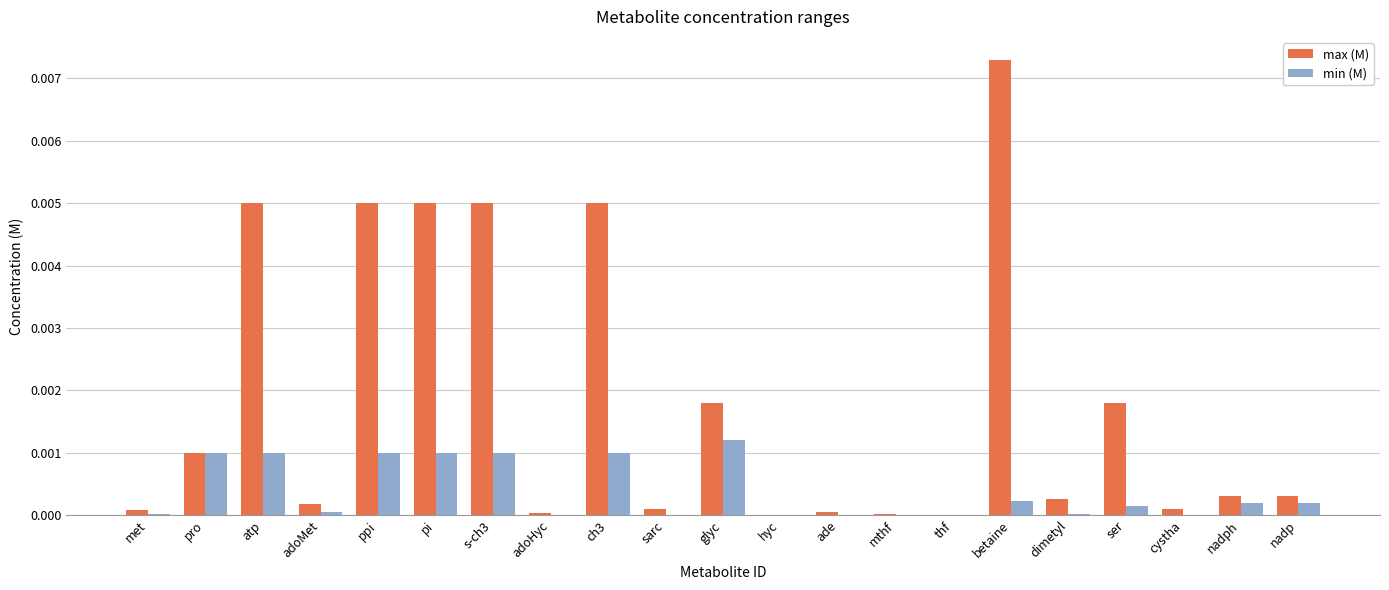

What are all the series names shown in the legend?

max (M), min (M)